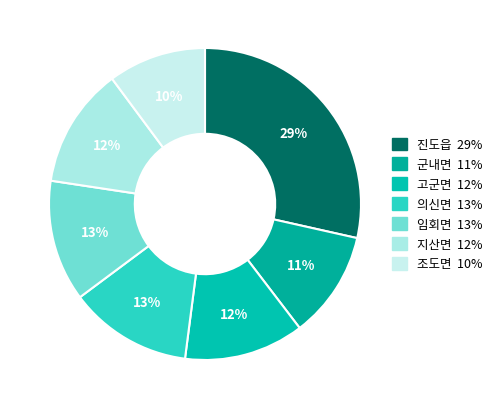

To the nearest percent, what is the combined percentage of 조도면 and 군내면?

21%